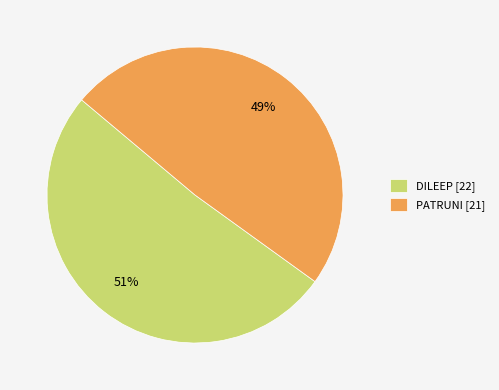

Rank the categories by value from highest to lowest.

DILEEP, PATRUNI